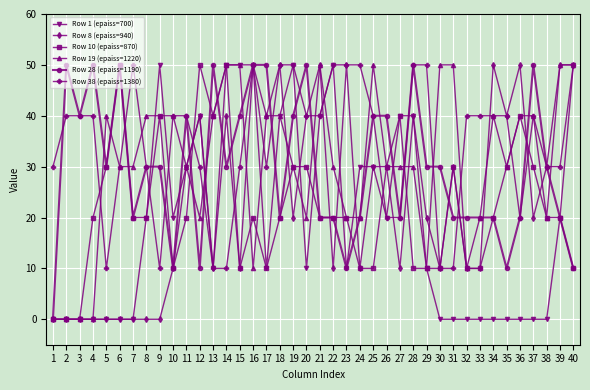

What is the difference between the highest and lowest values at 34?

50